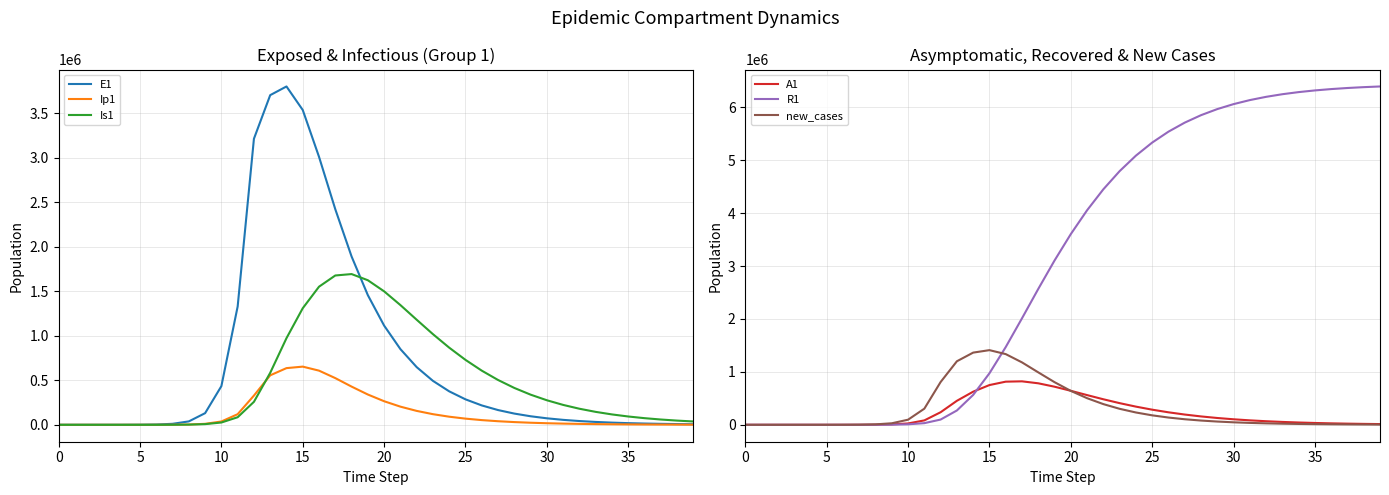

Where is the first local maximum for Ip1?

15